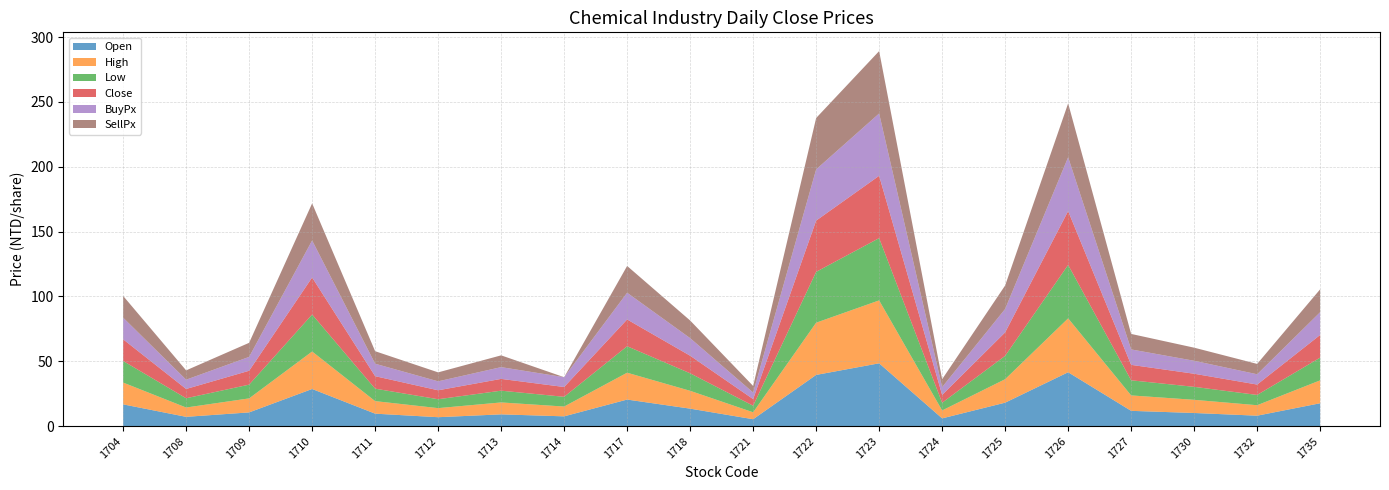

Reading left to right, what are all the values shown in this chart?

Open: 16.8	7.2	10.6	28.6	9.6	6.9	9.1	7.6	20.5	13.5	5.3	39.5	48.5	6.0	18.1	41.5	11.8	10.2	8.1	17.6
High: 16.8	7.2	10.8	28.9	9.7	7.0	9.2	7.6	20.7	13.8	5.3	40.2	48.5	6.1	18.1	41.5	11.9	10.2	8.1	17.6
Low: 16.6	7.2	10.6	28.5	9.6	6.9	9.1	7.5	20.4	13.5	5.1	39.2	48.0	6.0	18.0	41.2	11.7	10.0	7.9	17.5
Close: 16.7	7.2	10.7	28.6	9.6	6.9	9.1	7.6	20.6	13.6	5.1	39.5	48.0	6.0	18.1	41.5	11.9	10.1	8.0	17.5
BuyPx: 16.7	7.2	10.7	28.6	9.6	6.9	9.1	7.6	20.6	13.6	5.1	39.5	48.0	6.0	18.1	41.5	11.9	10.0	7.9	17.6
SellPx: 16.8	7.2	10.8	28.6	9.7	6.9	9.1	0.0	20.6	13.6	5.1	39.6	48.1	6.1	18.1	41.5	11.9	10.1	8.0	17.6